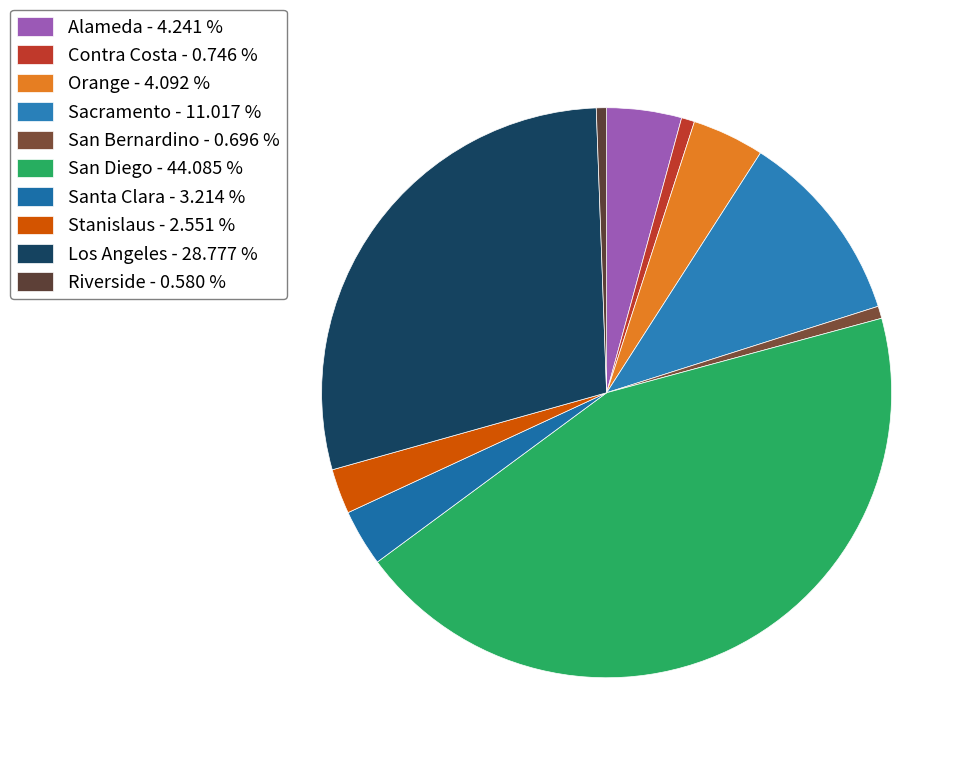

How many segments does this pie chart have?

10